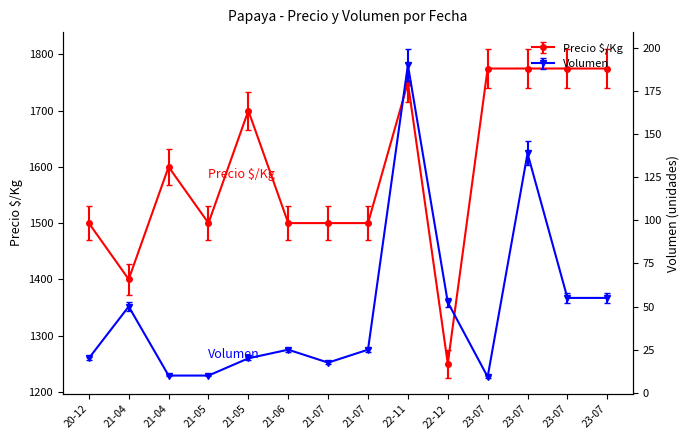

Where is Precio $/Kg nearest to the value 1512?

20-12